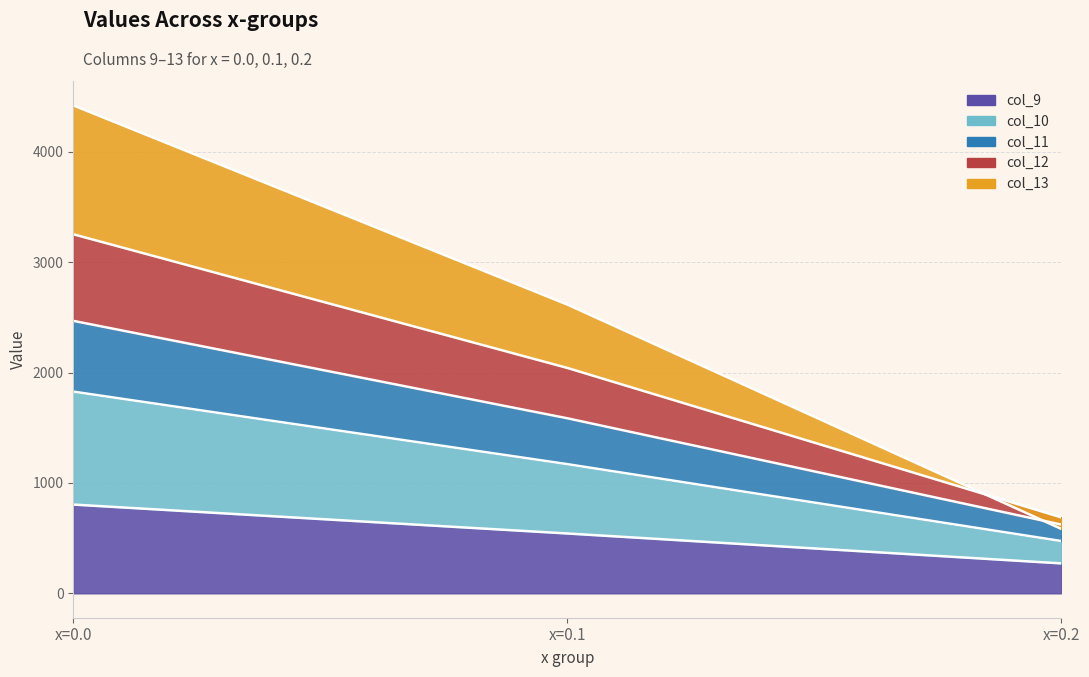

At which category is the sum across all series the highest?

x=0.0